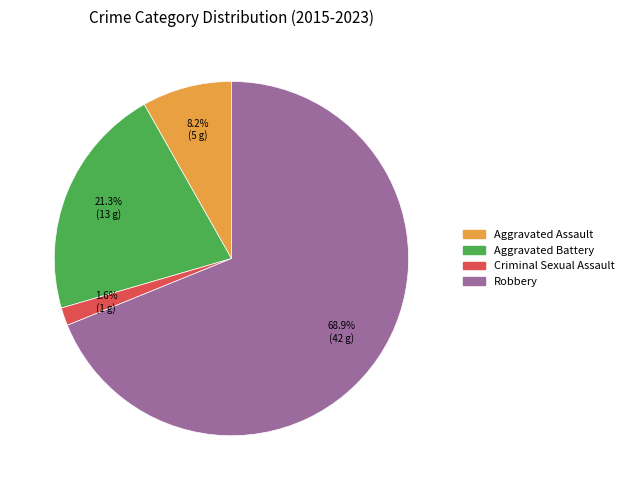

To the nearest percent, what is the combined percentage of Robbery and Criminal Sexual Assault?

70%